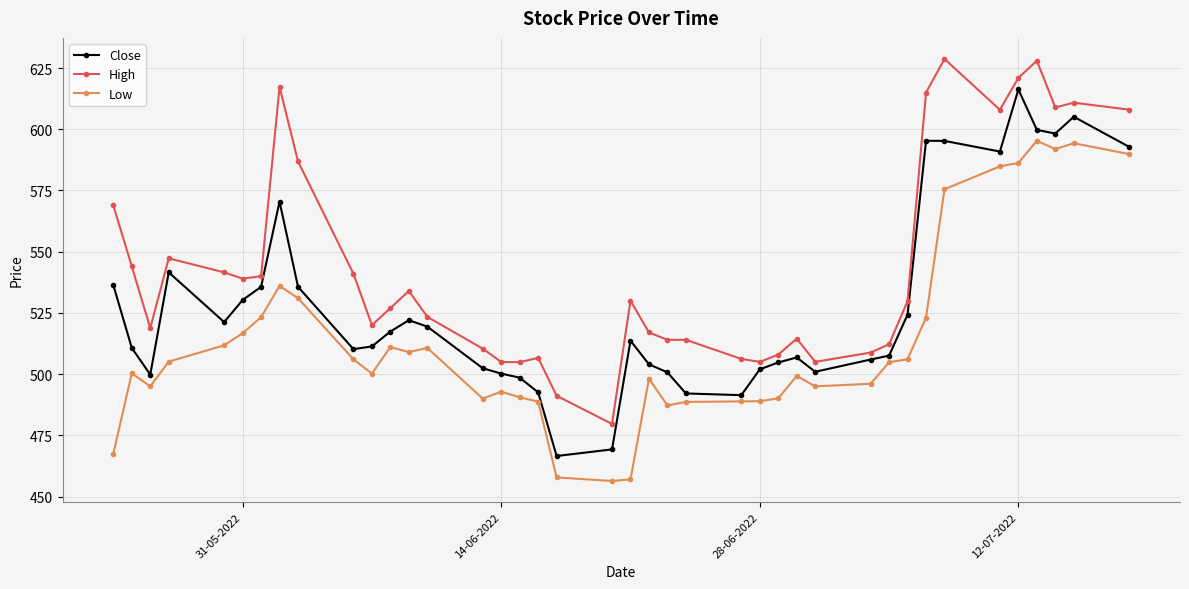

List the series in order of their peak value, highest first.

High, Close, Low